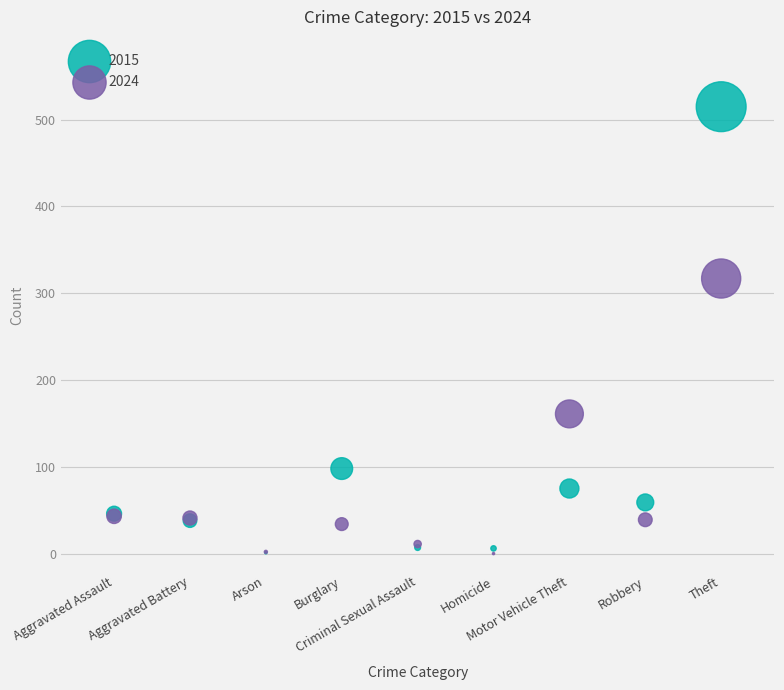

Which series contains the highest Y value?

2015